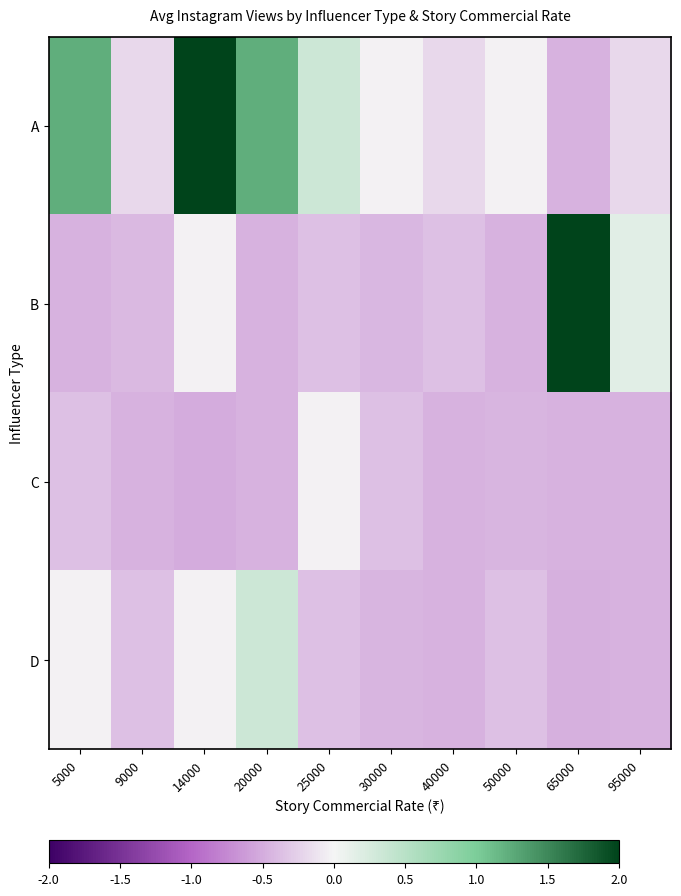

Rank the series by their maximum value, from highest to lowest.

A, B, D, C